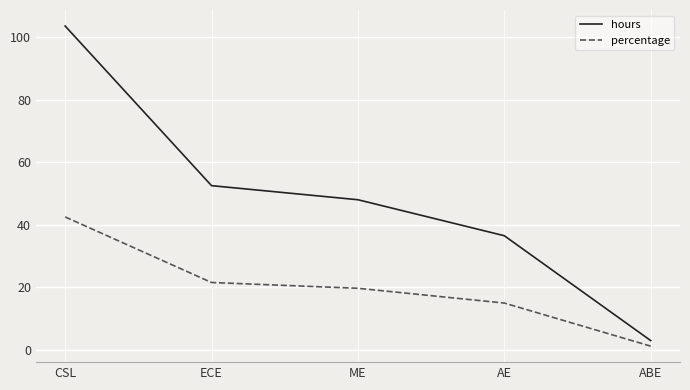

Does the chart have visible grid lines?

Yes